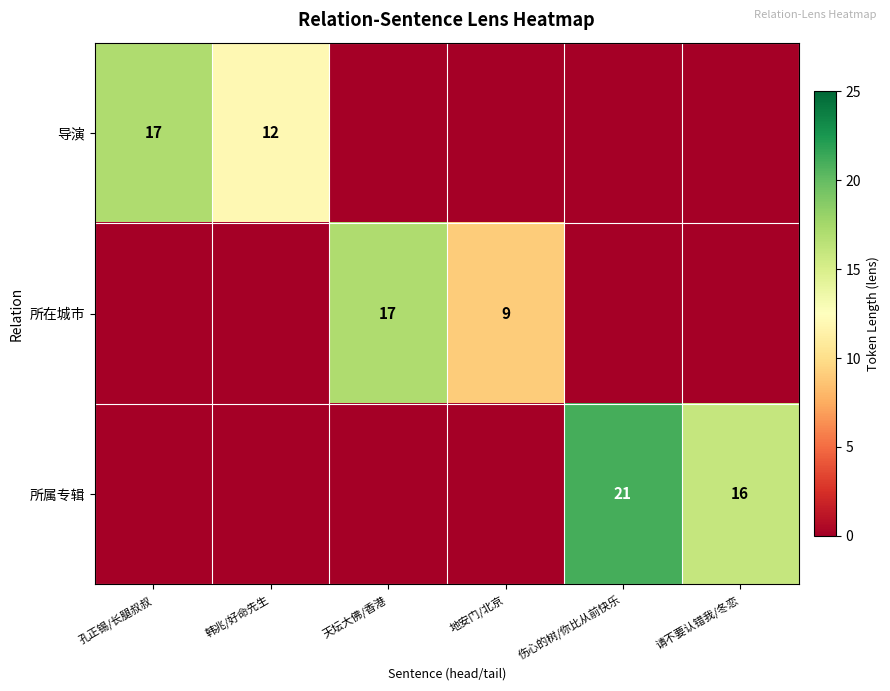

The value of 导演 at 韩兆/好命先生 is 5. True or false?

False